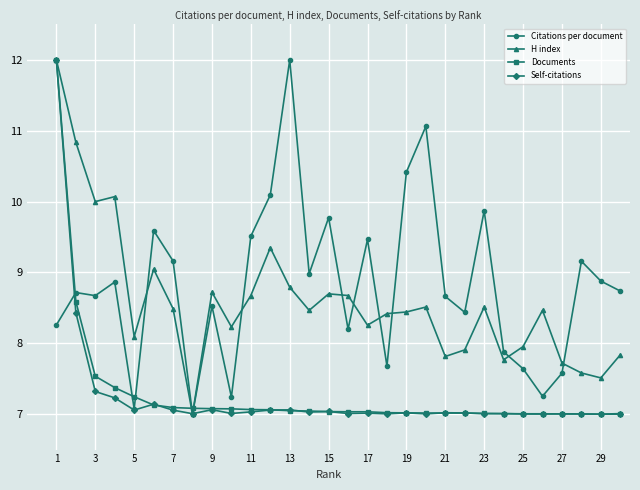

What is the smallest value displayed?

7.0